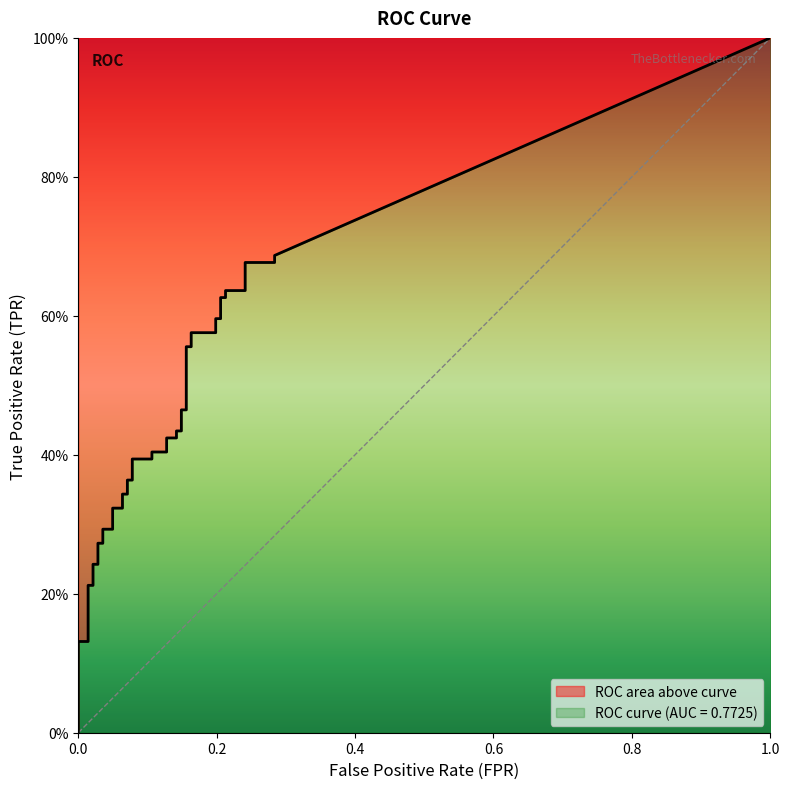

True or false: fpr and tpr cross at least once.

False